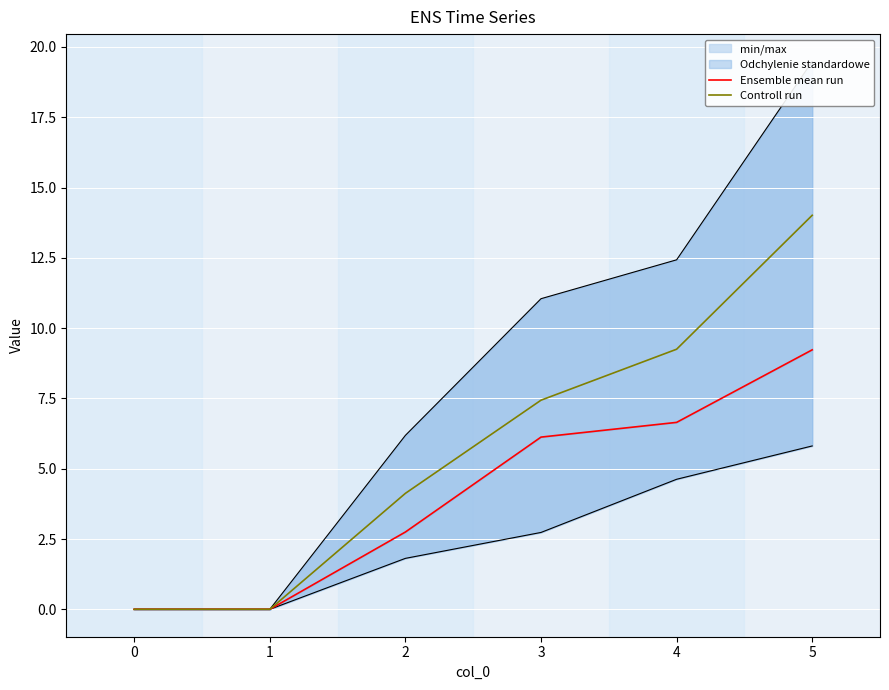

Which category has the highest value in the Controll run series?

5